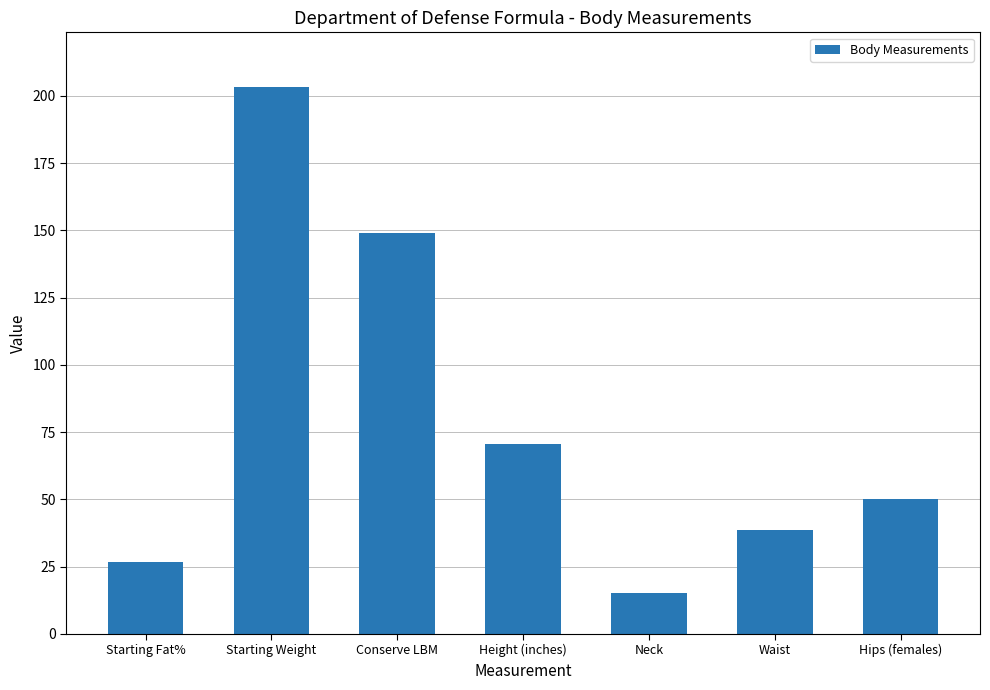

Where does the data first go above 50?

Starting Weight